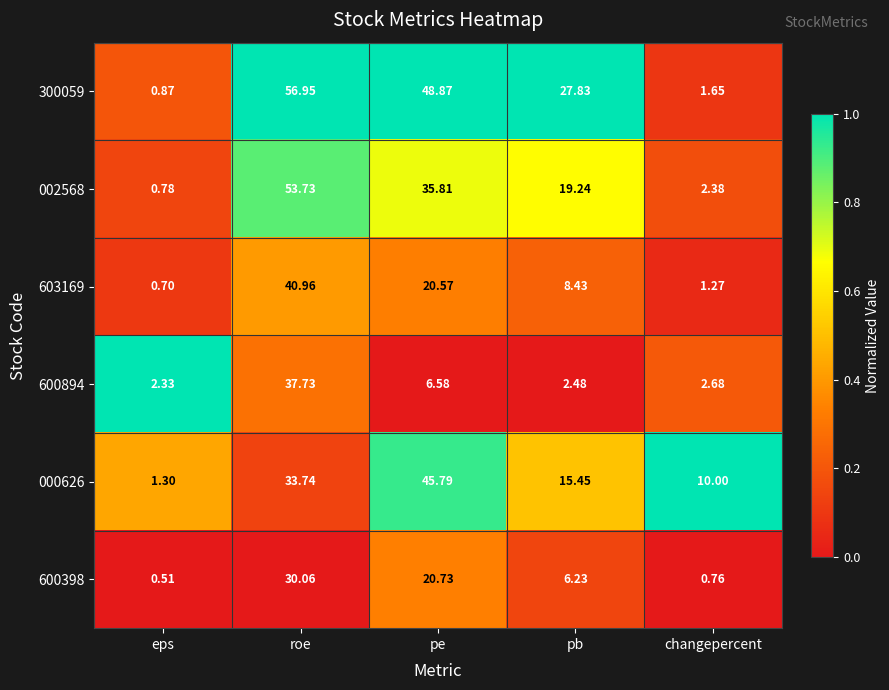

Which category has the highest value in the 000626 series?

pe